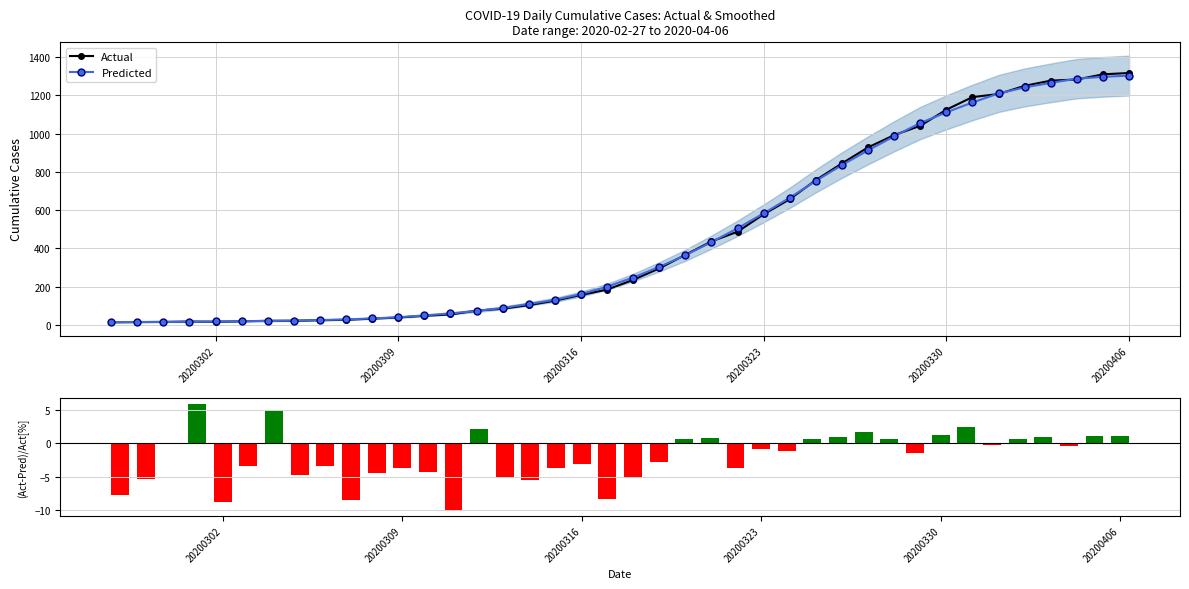

What is the smallest value displayed?

-10.0